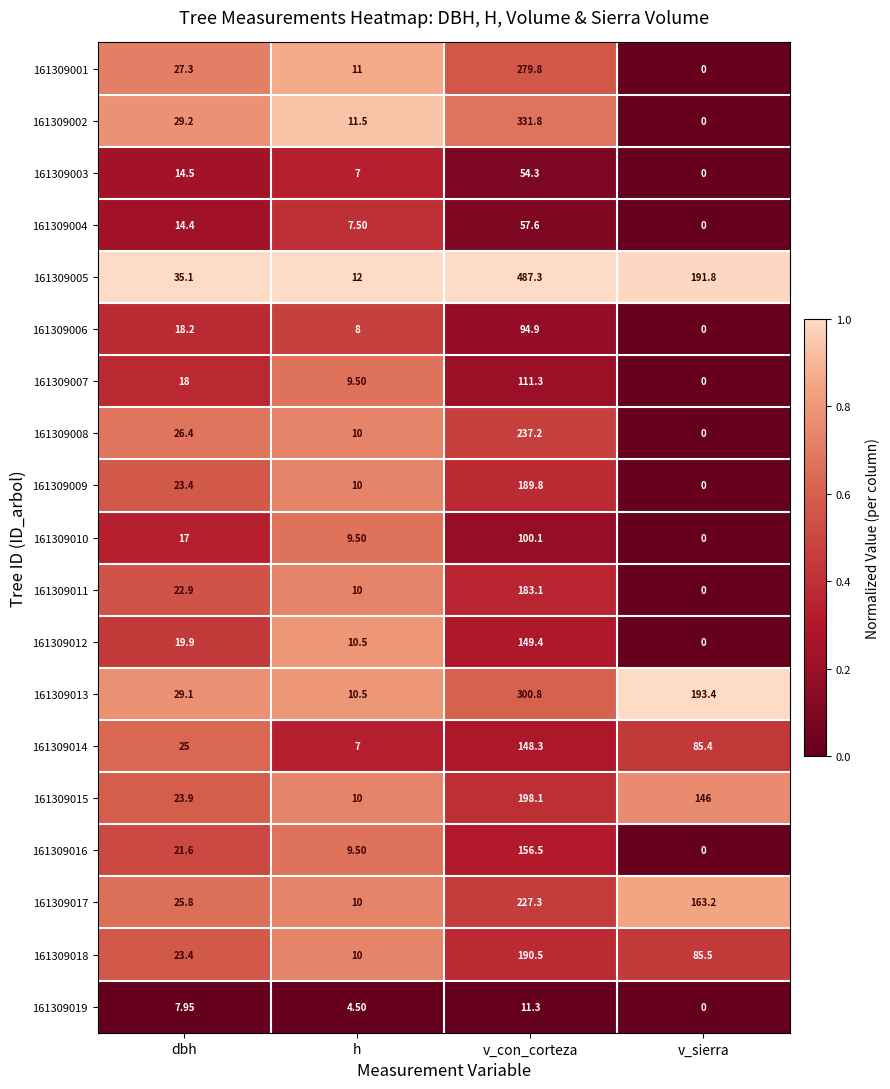

At v_con_corteza, list the series in order from smallest to largest.

161309019, 161309003, 161309004, 161309006, 161309010, 161309007, 161309014, 161309012, 161309016, 161309011, 161309009, 161309018, 161309015, 161309017, 161309008, 161309001, 161309013, 161309002, 161309005